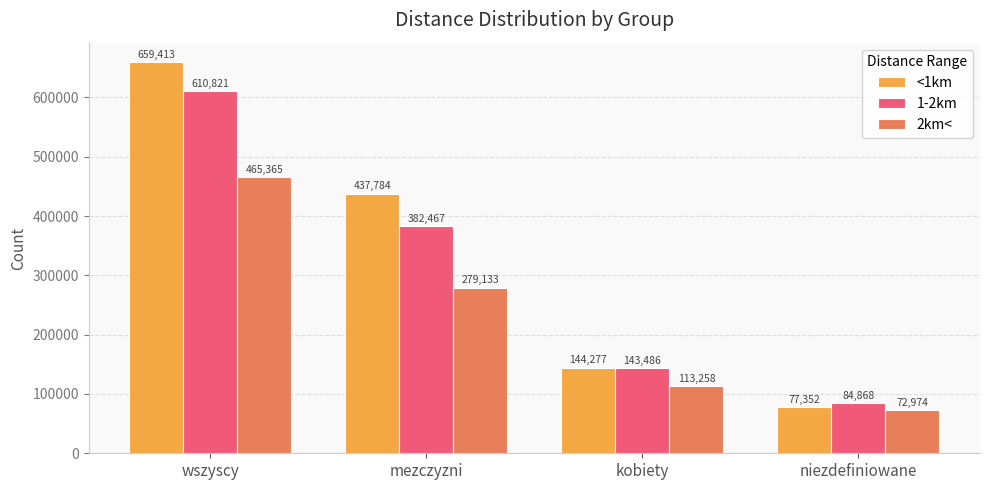

What is the difference between the second highest and second lowest values in the 1-2km series?

238981